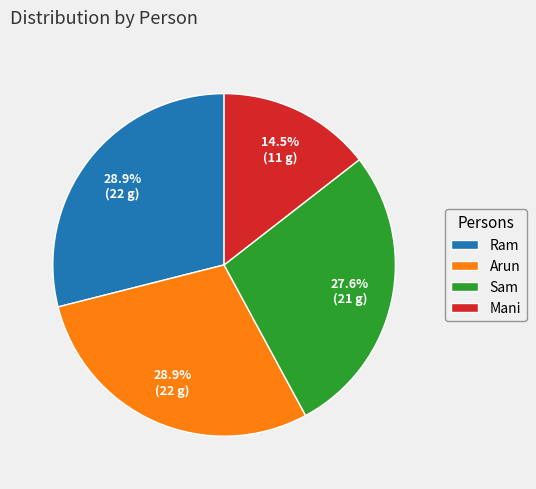

Which category has the smallest portion of the pie?

Mani